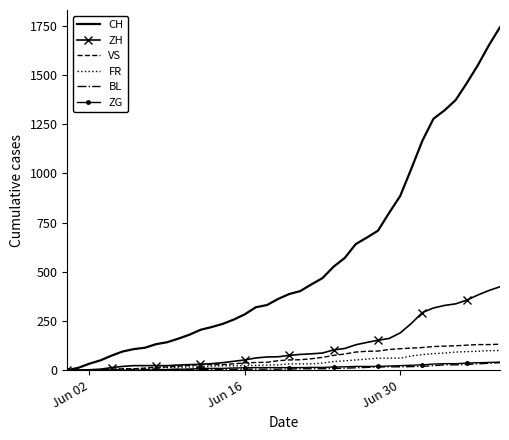

Which series has the largest total across all categories?

CH